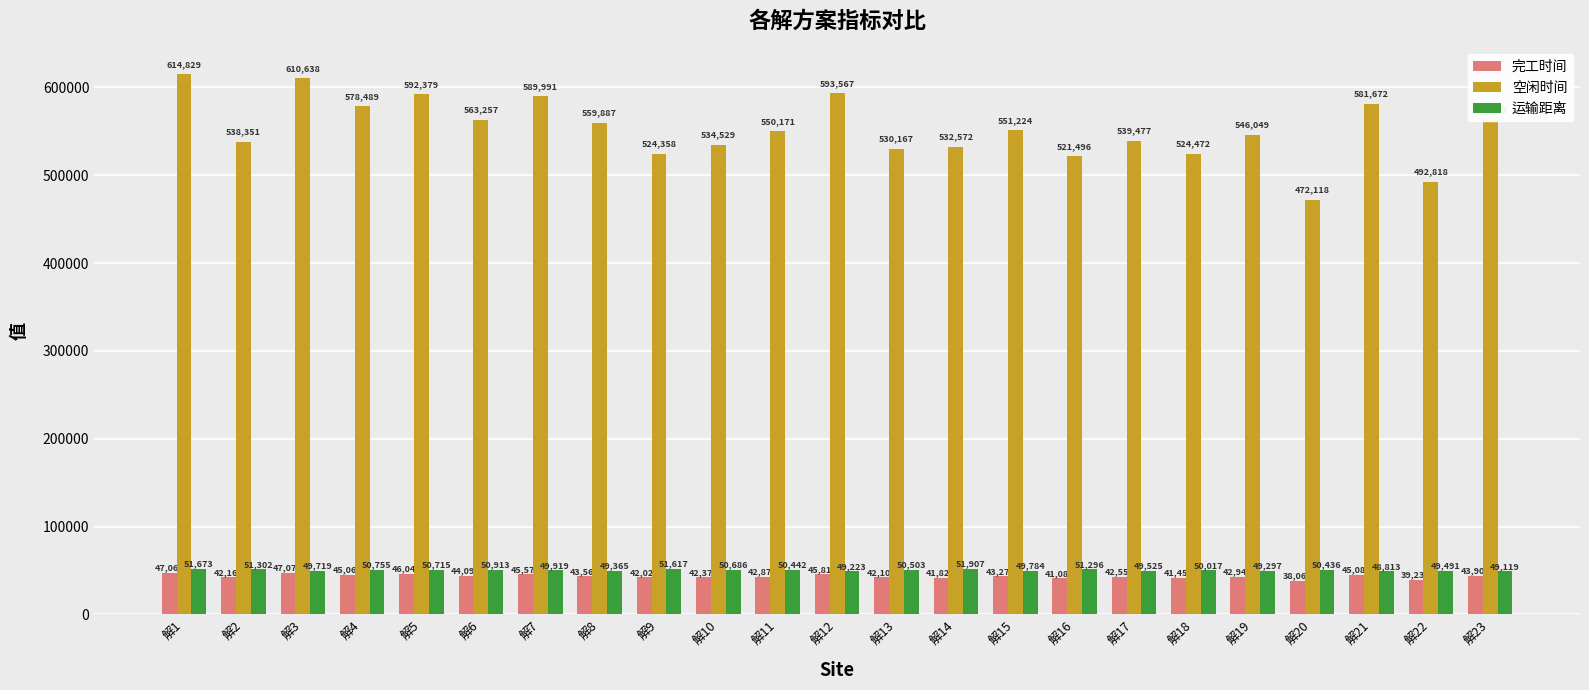

At which label does 空闲时间 first exceed 550170?

解1